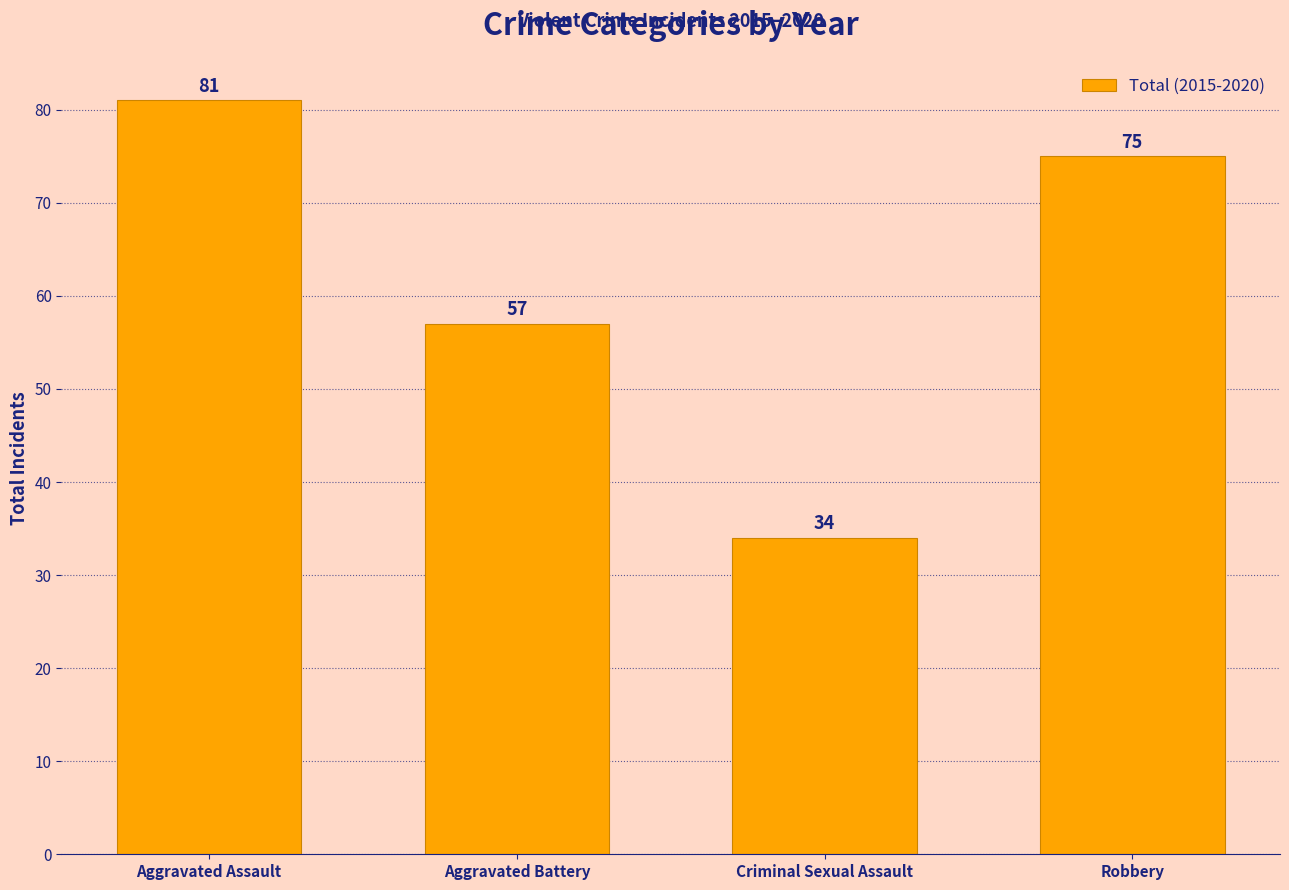

How many values are between 57 and 81?

3